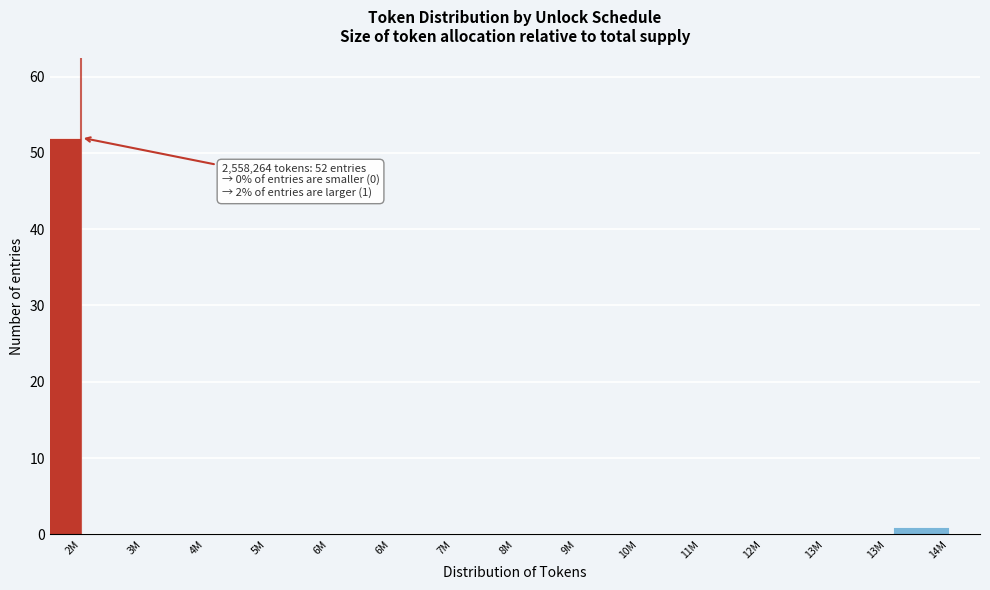

Are the bars horizontal?

No